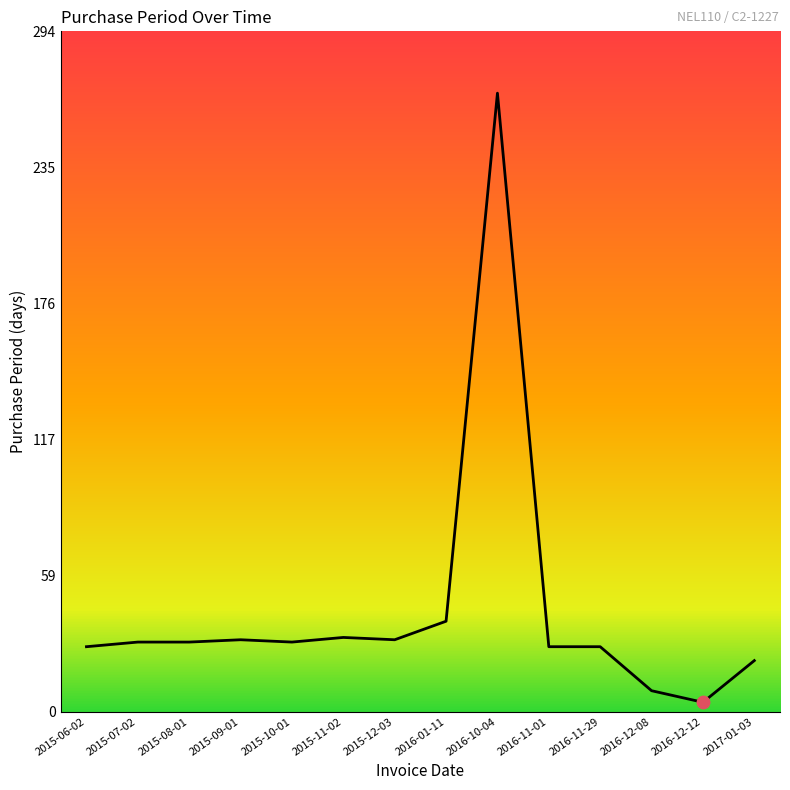

Approximately how many times larger is the value at 2016-01-11 compared to 2015-07-02?

1.3